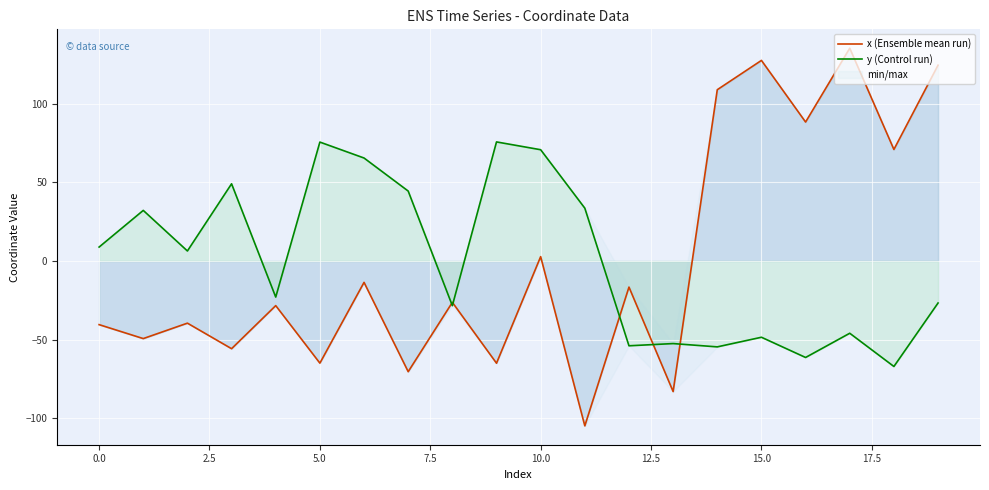

What is the value of the y (Control run) point at the 7th from the left?

65.5